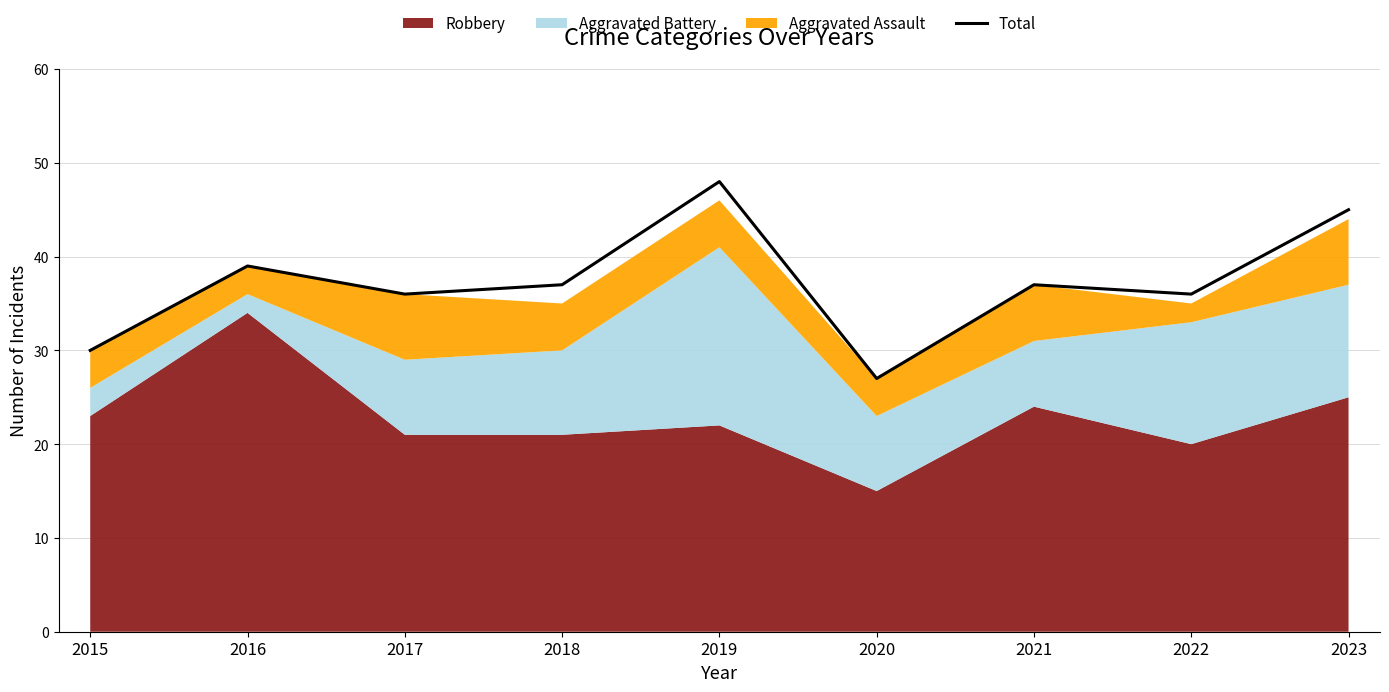

What is the highest value of the Total series?

48